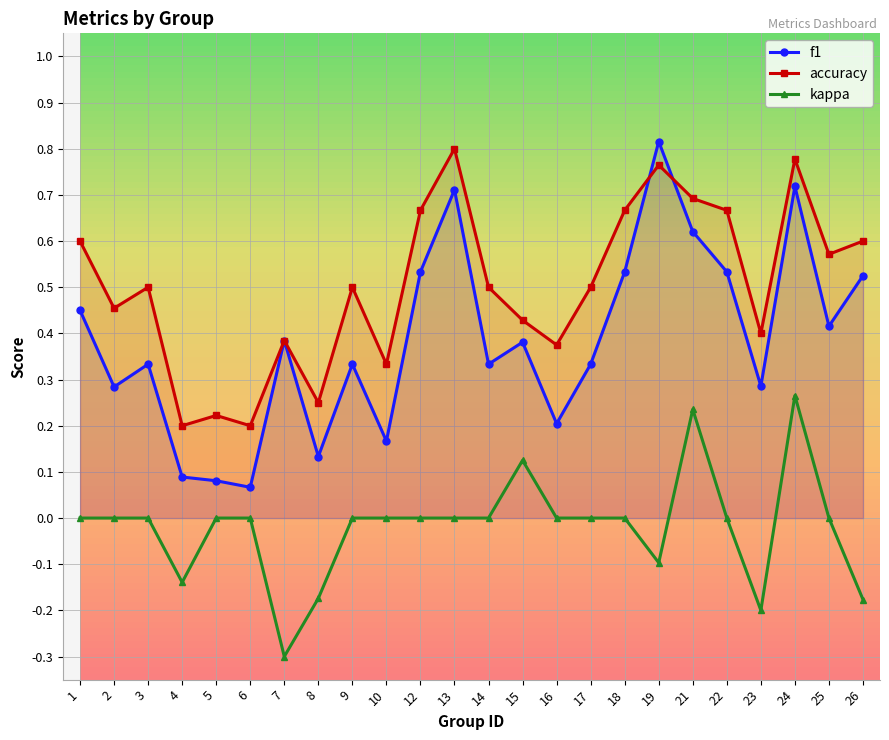

In f1, how many points are lower than both neighbors (excluding endpoints)?

8